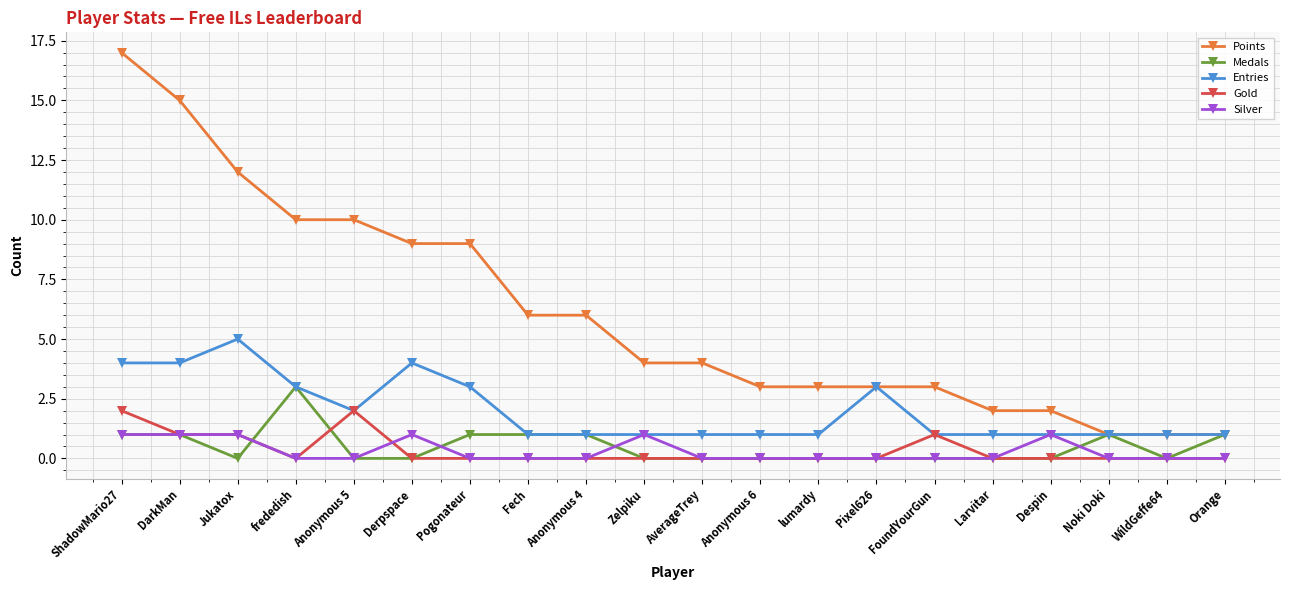

What is the difference between the second highest and minimum values in the Medals series?

1